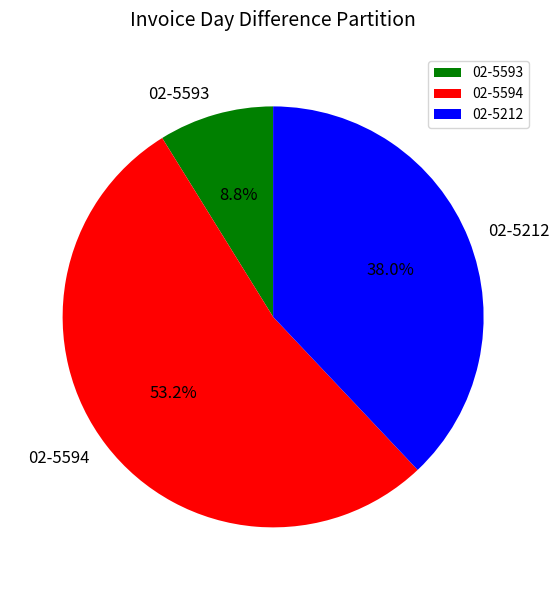

Rank the categories by value from highest to lowest.

02-5594, 02-5212, 02-5593